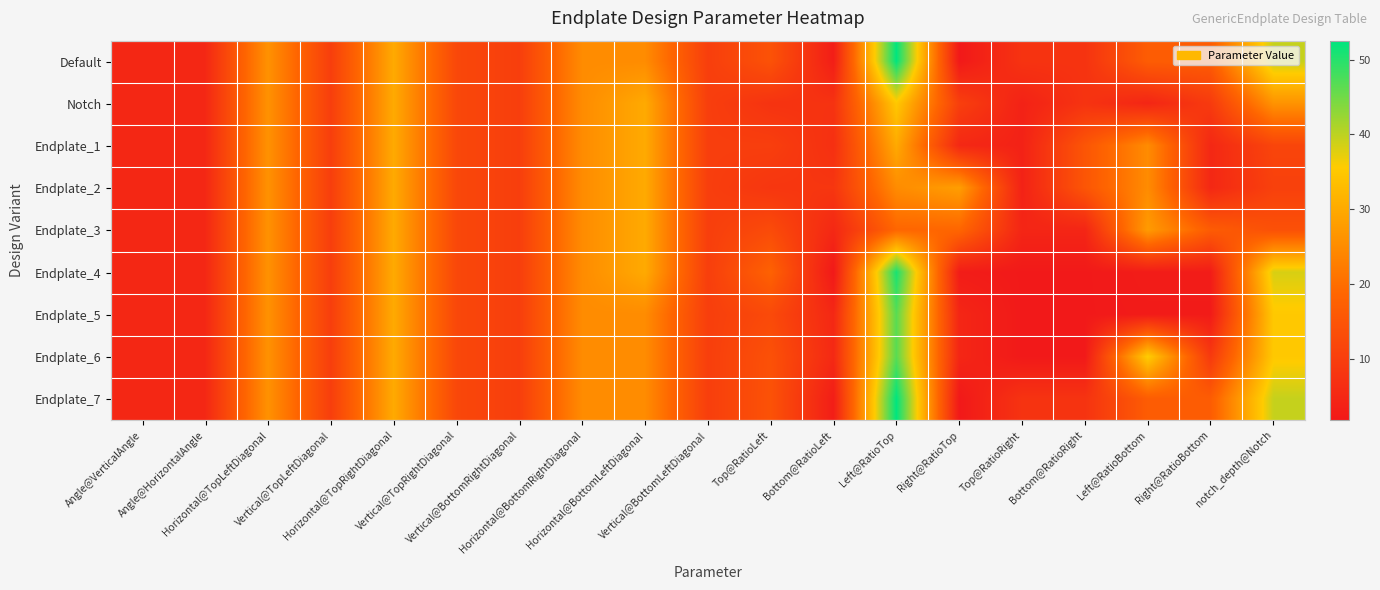

Which series has the largest range (max minus min)?

Default